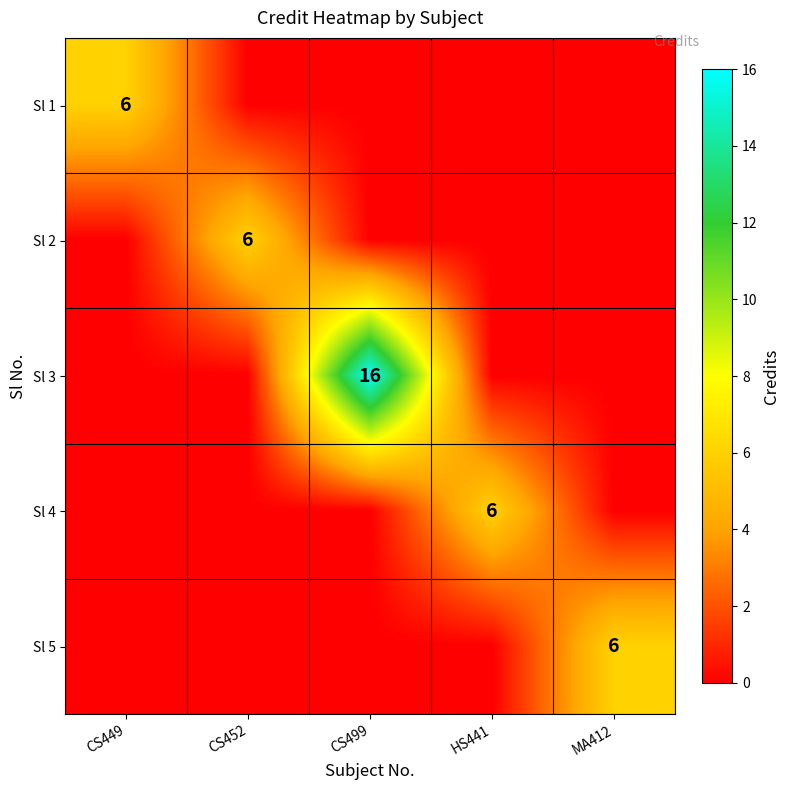

Count the number of categories in the chart.

5